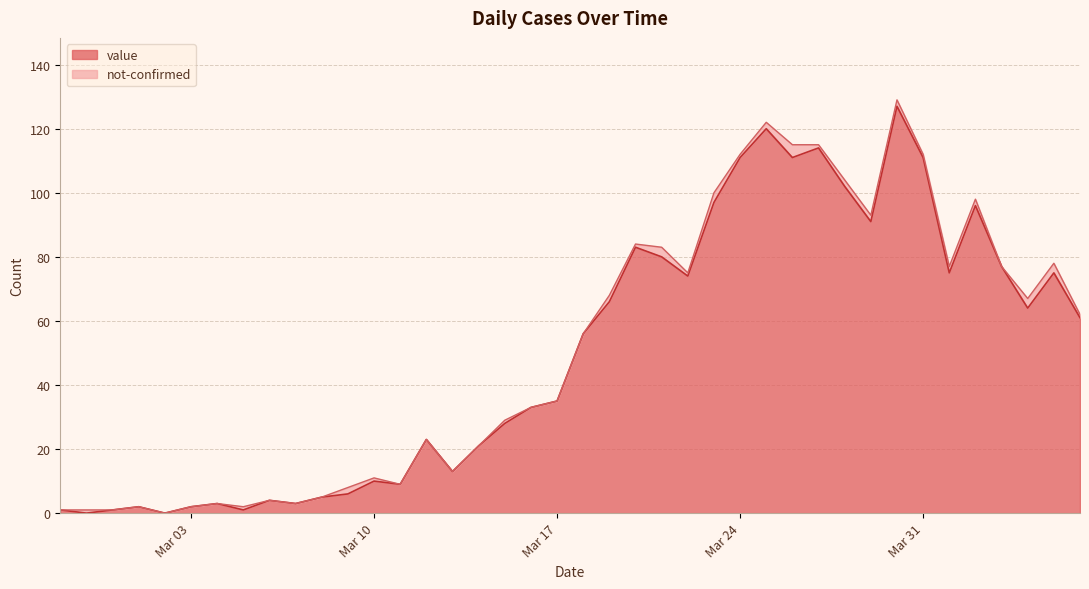

How many interior local peaks (higher than both neighbors) does the data have?

11